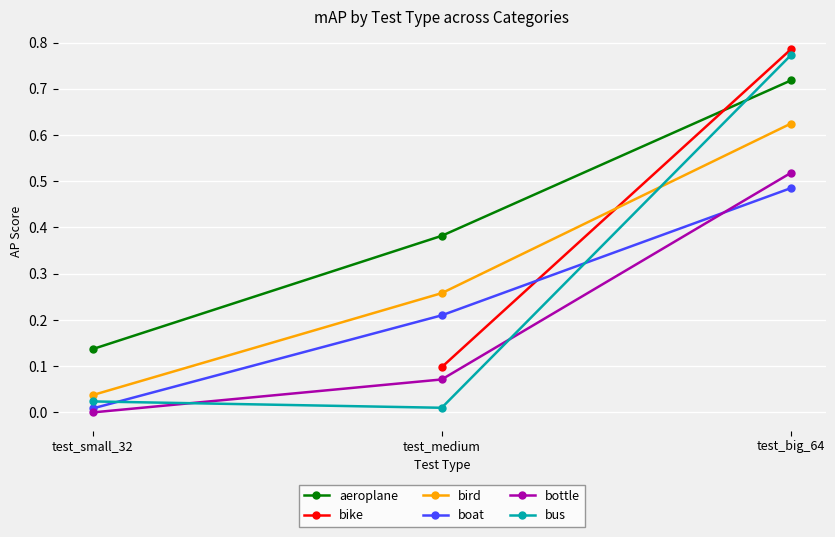

What is the value of the bird point at the 2nd from the left?

0.3